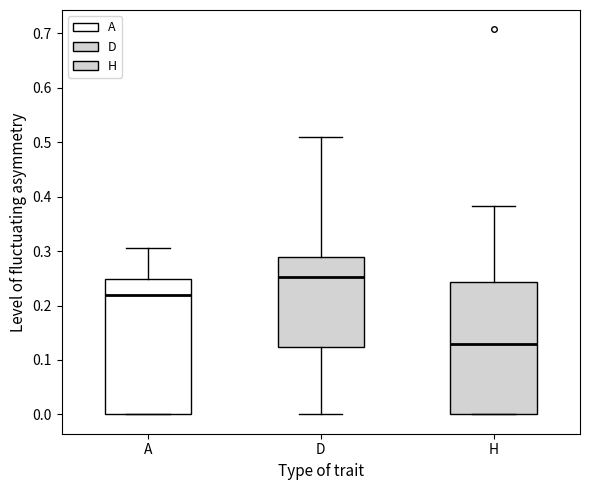

Reading left to right, transcribe this box plot: for each box, give where its median line is, the range the box spans, and where its two whiskers end, as read against the y-axis. The values are not printed on the chart, so give them approximately, as read against the axis.

A: median 0.22, box 0.00 to 0.25, whiskers 0.00 to 0.31
D: median 0.25, box 0.12 to 0.29, whiskers 0.00 to 0.51
H: median 0.13, box 0.00 to 0.24, whiskers 0.00 to 0.38